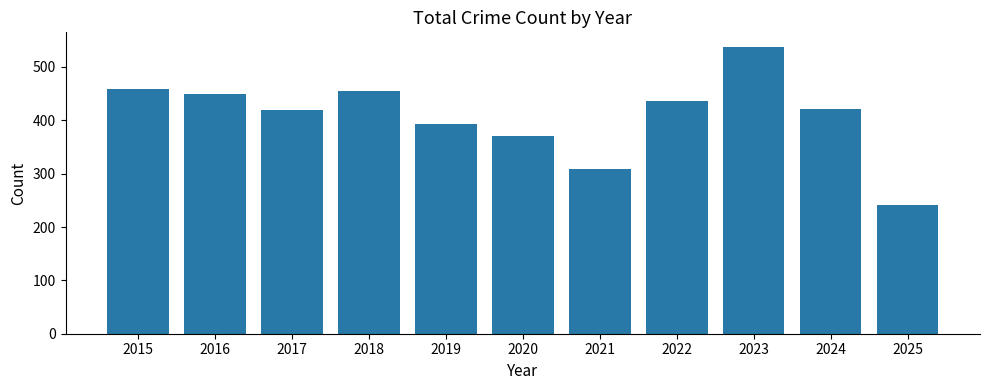

Reading right to left, list all the values displayed in this chart.

241	422	538	436	308	370	394	455	419	449	458